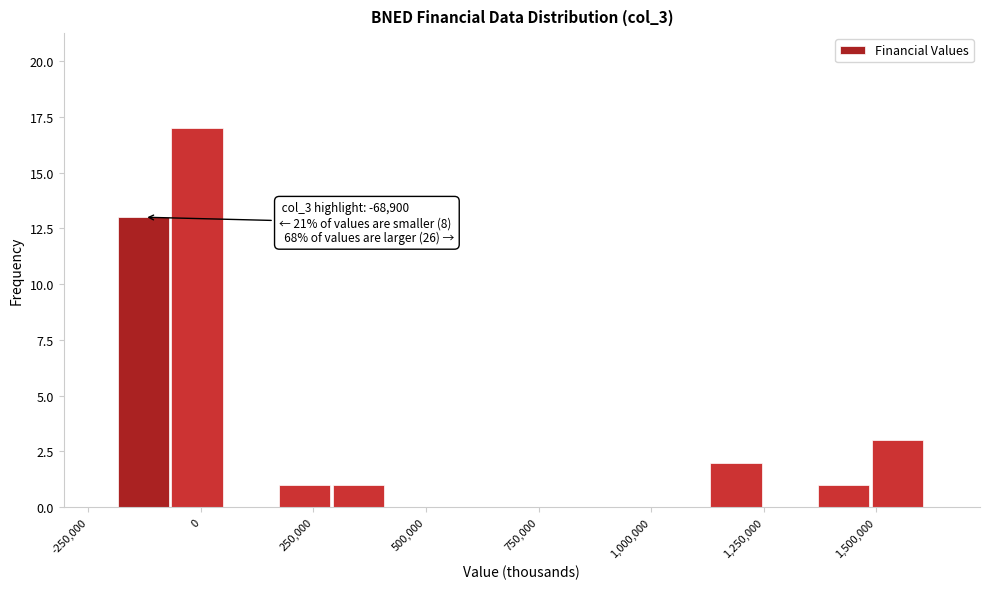

Read against the x-axis, roughly where is the centre of the tallest bar?

0